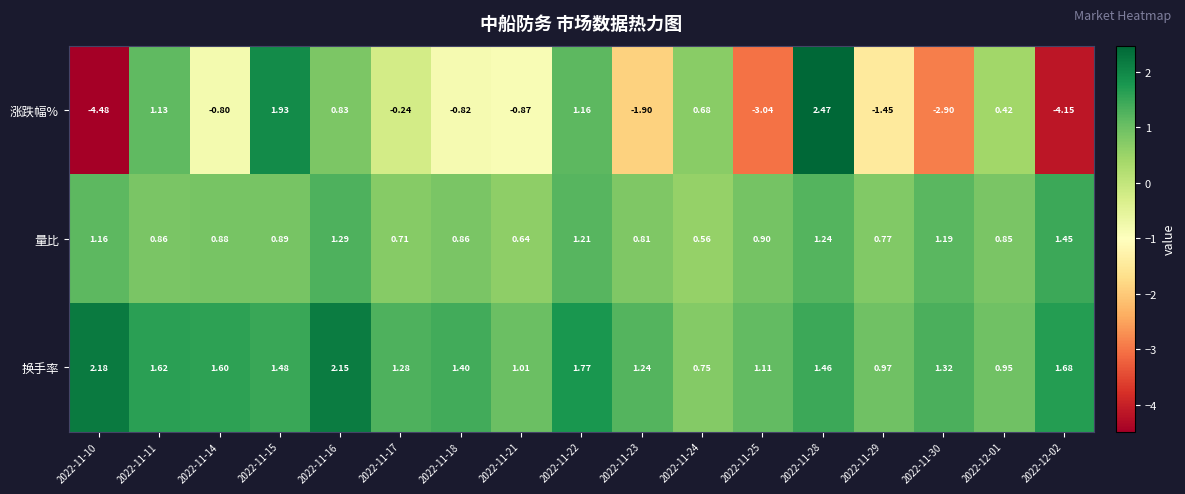

Which series has the widest spread of values?

涨跌幅%